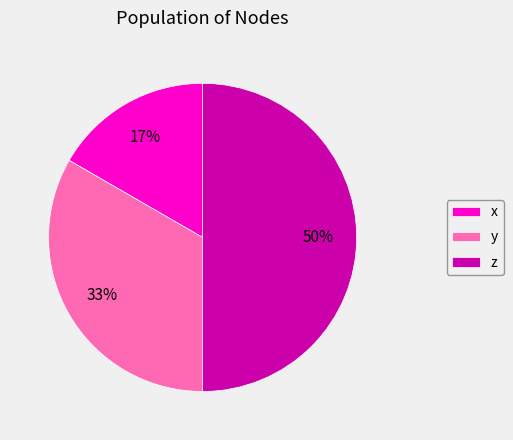

To the nearest percent, what is the difference between the largest and smallest slice percentages?

33%